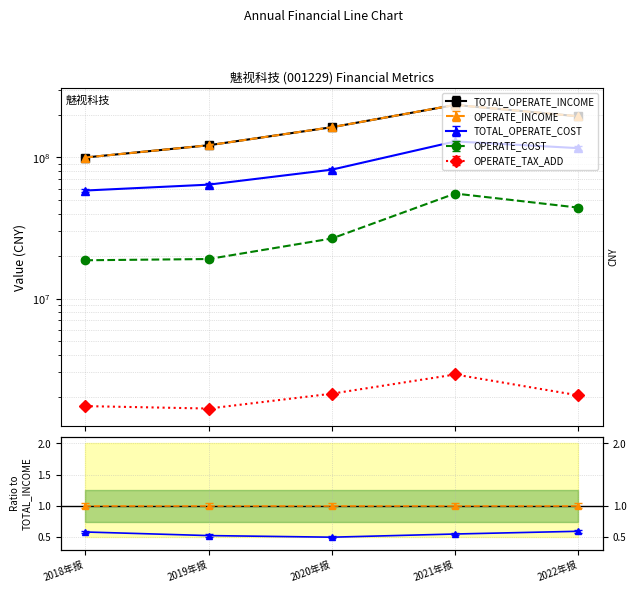

List the labels in order of TOTAL_OPERATE_INCOME value, largest first.

2021年报, 2022年报, 2020年报, 2019年报, 2018年报